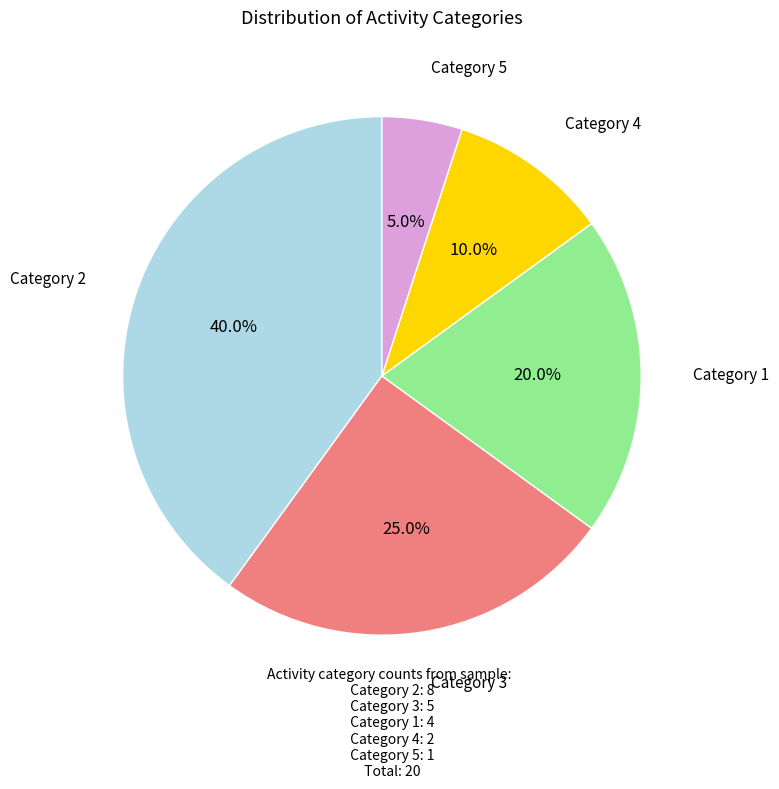

Count the number of slices in the pie.

5